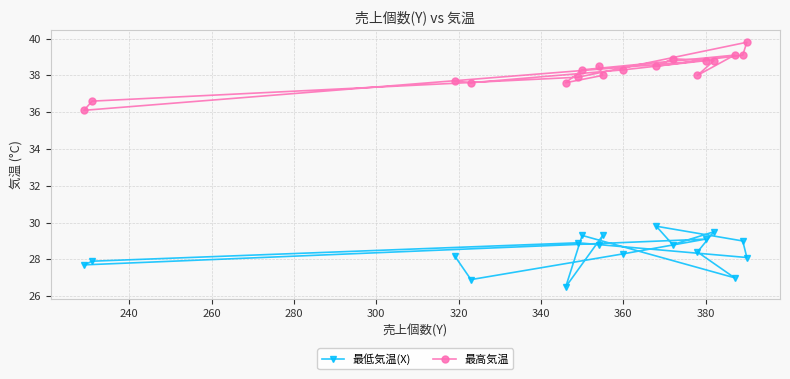

What is the average value of the 最低気温(X) series?

28.4